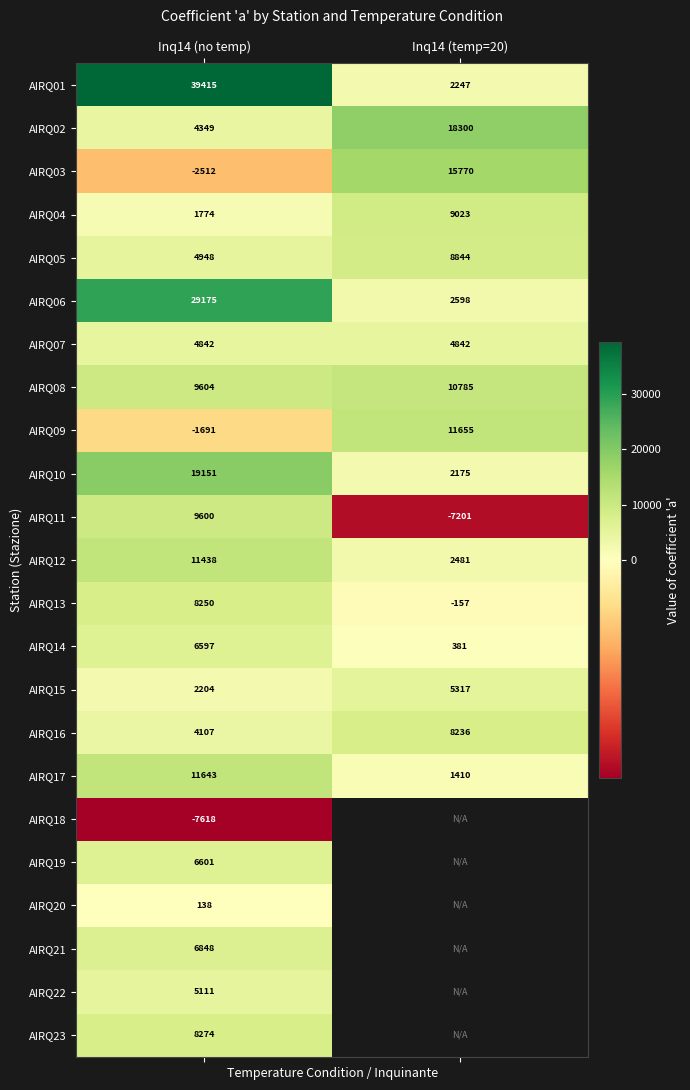

How many data points in AIRQ15 are less than 5317?

1